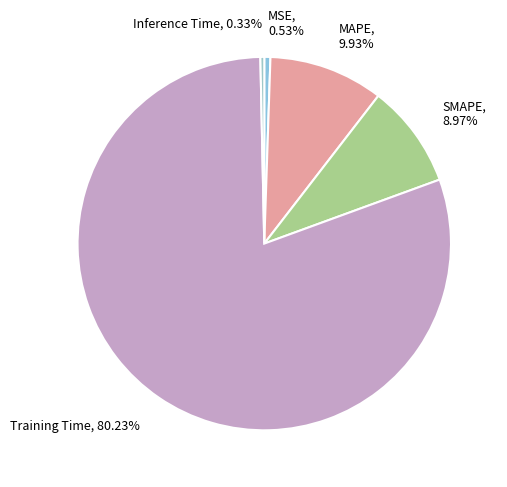

Is the sum of Inference Time and MAPE greater than half?

No